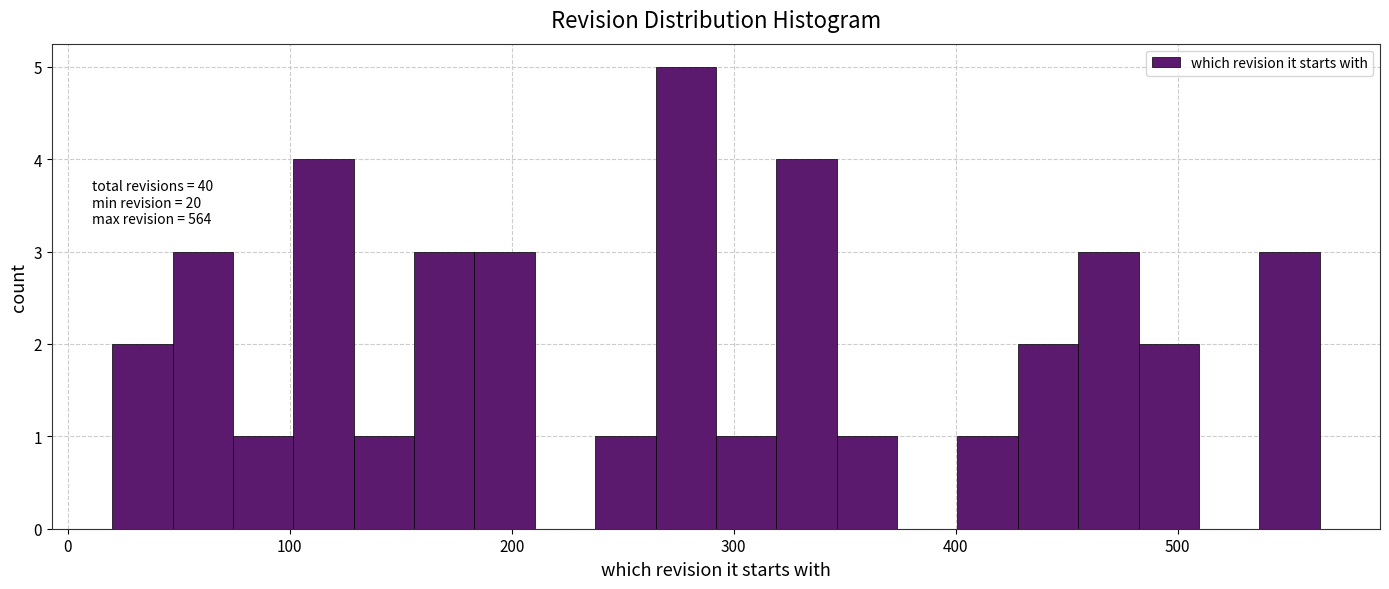

Read against the x-axis, roughly where is the centre of the tallest bar?

280